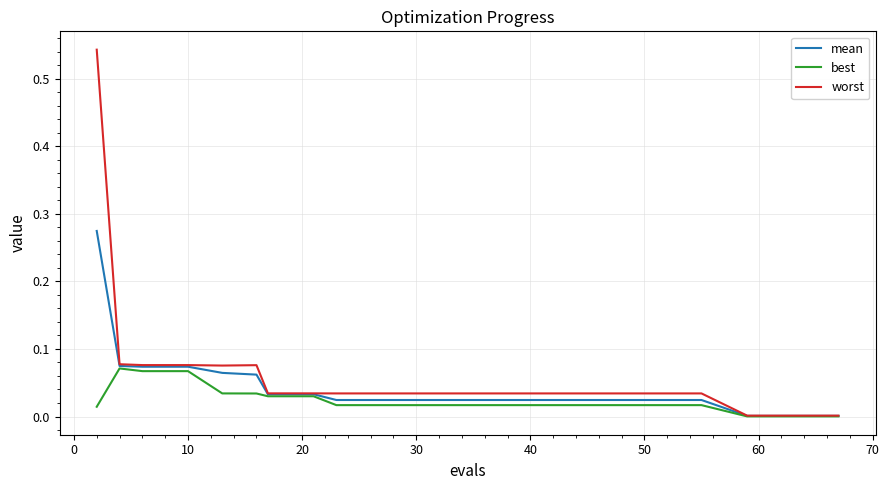

List the series in order of their peak value, highest first.

worst, mean, best